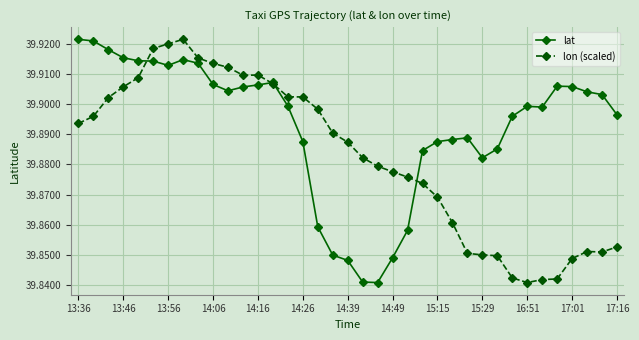

List the series in order of their overall mean, highest first.

lat, lon (scaled)